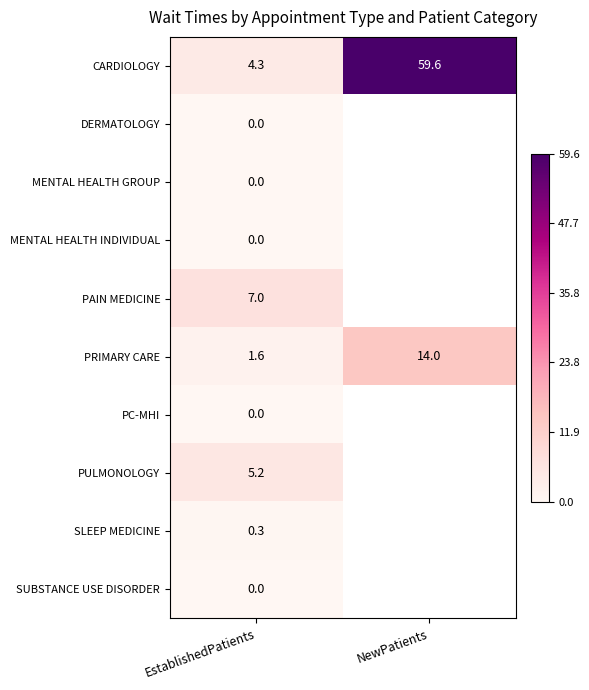

What is the spread (max minus min) of values at EstablishedPatients?

7.0